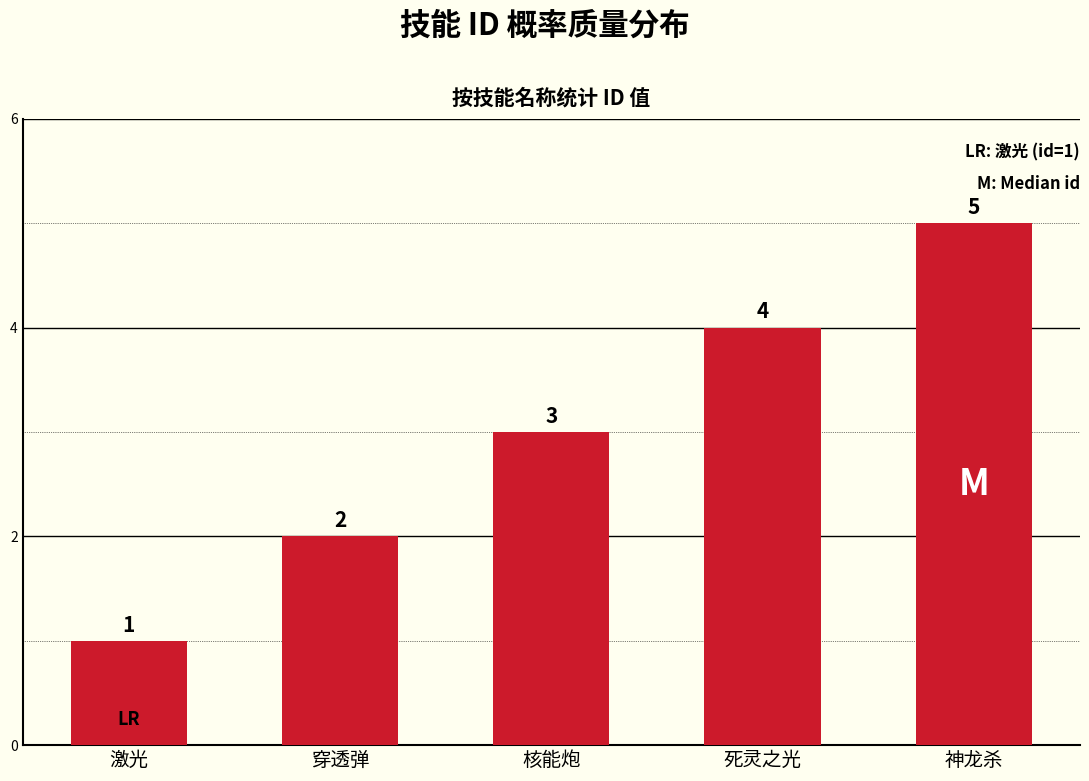

How many data points are less than 3?

2